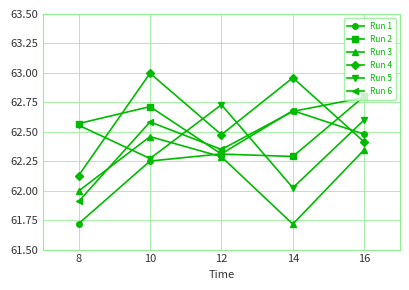

Which series ends up on top after the final intersection of Run 3 and Run 1?

Run 1